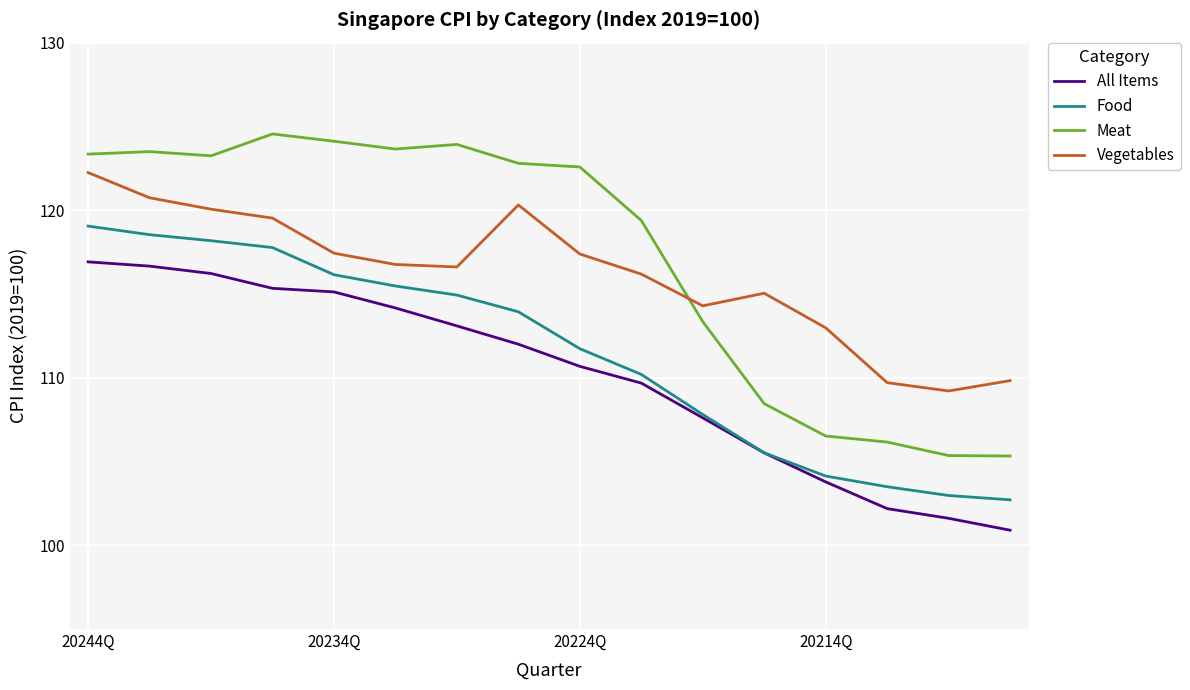

How many intersections are there between Vegetables and Meat?

1